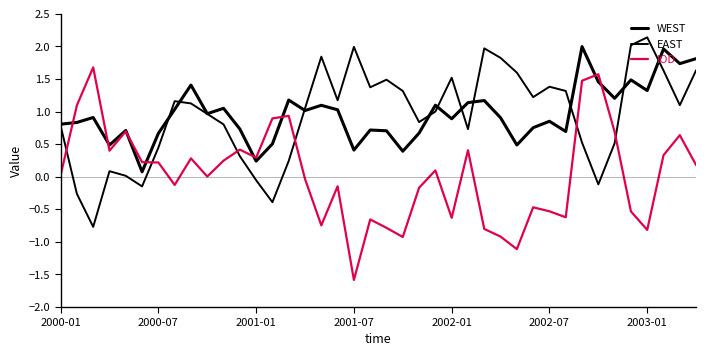

True or false: IOD and EAST cross at least once.

True